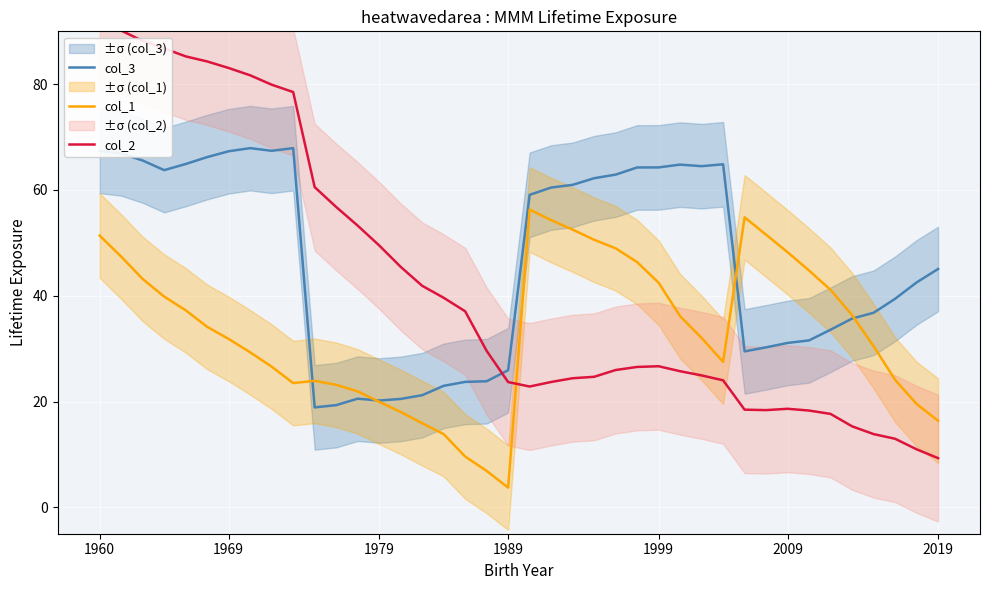

Rank the series by their average value, from highest to lowest.

col_3, col_2, col_1